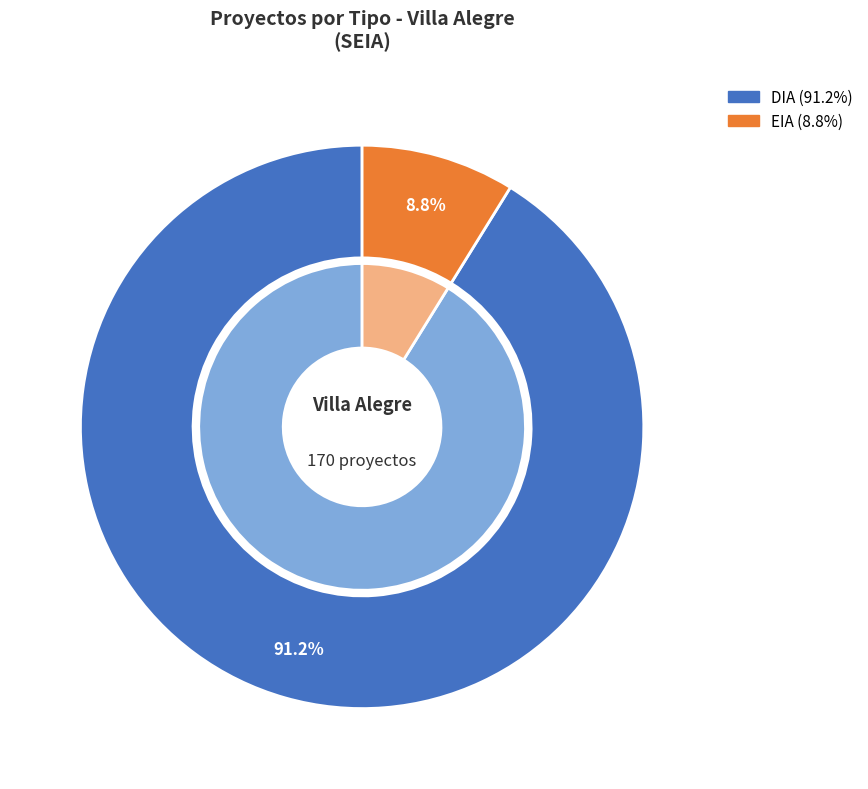

The EIA slice represents 47% of the pie. True or false?

False